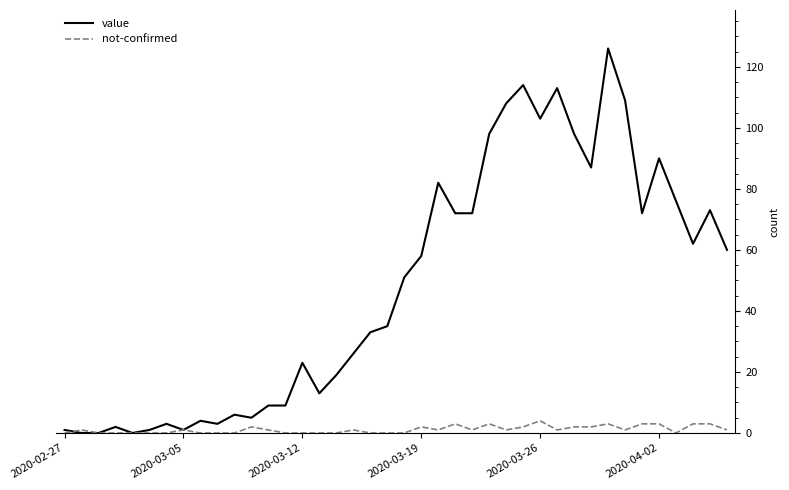

Which series has the widest spread of values?

value